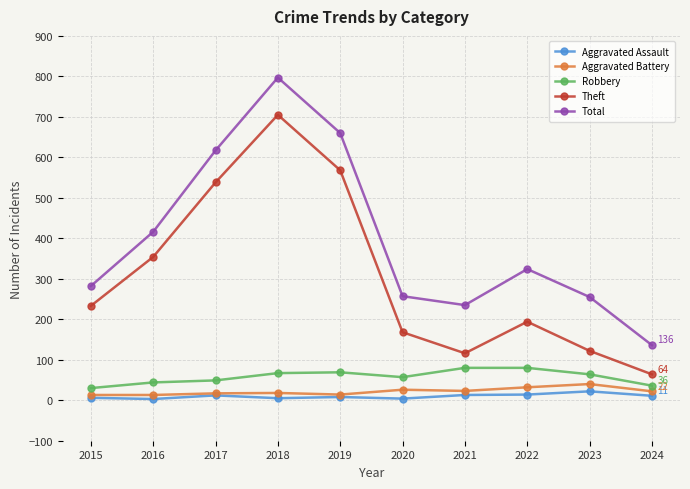

What is the total value across all series at 2022?

644